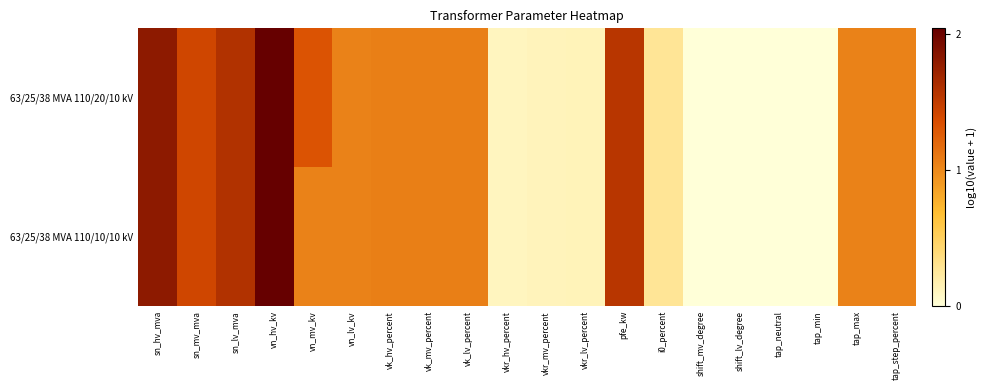

At which category is the sum across all series the highest?

vn_hv_kv